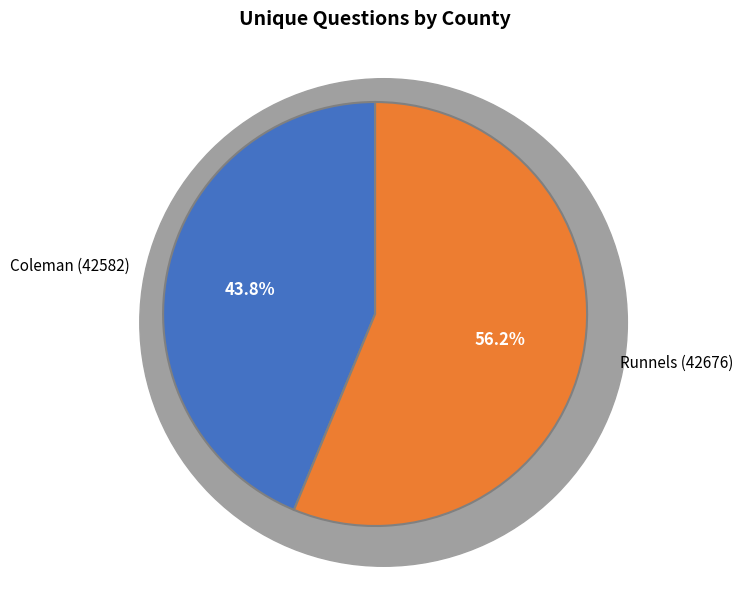

To the nearest percent, what portion does Runnels (42676) represent?

56%